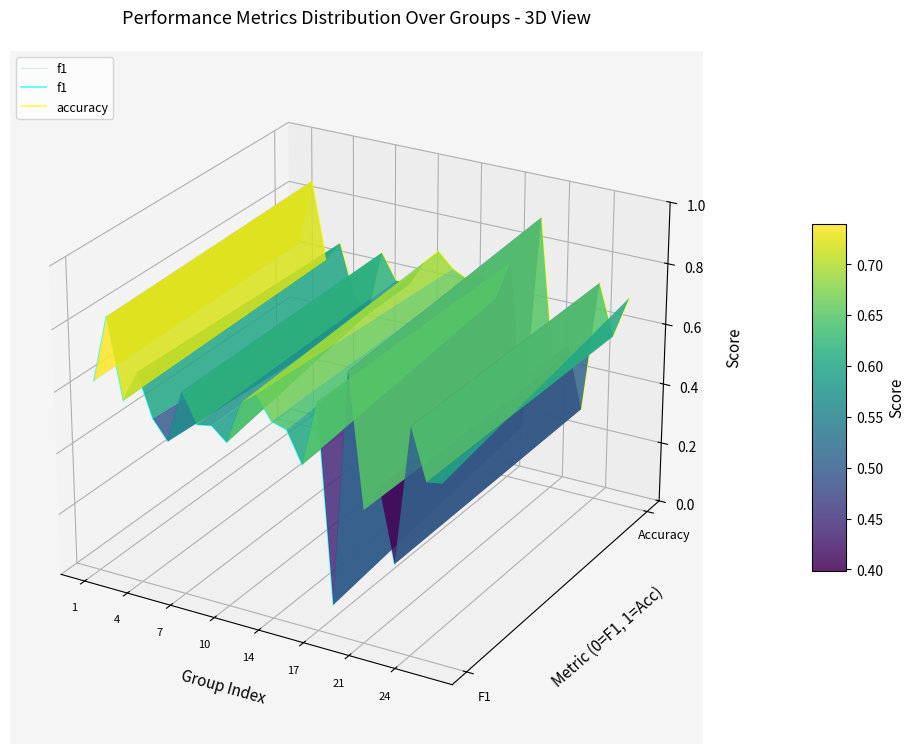

Which series has the largest range (max minus min)?

f1